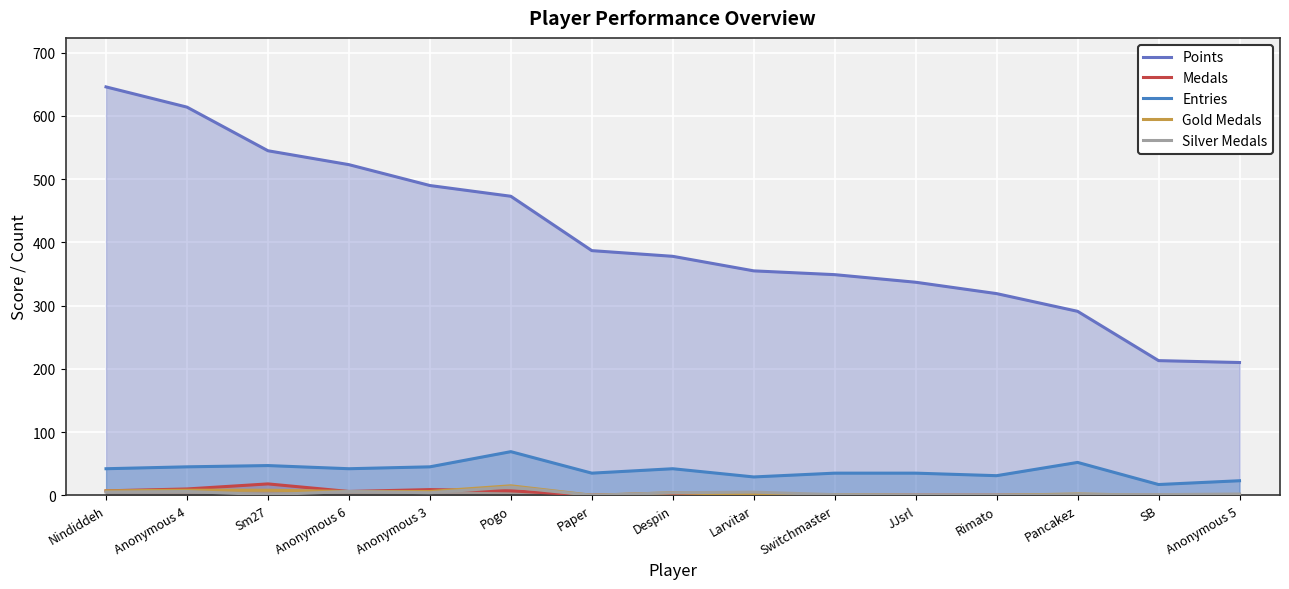

True or false: Silver Medals has a value of 2 at Anonymous 5.

True